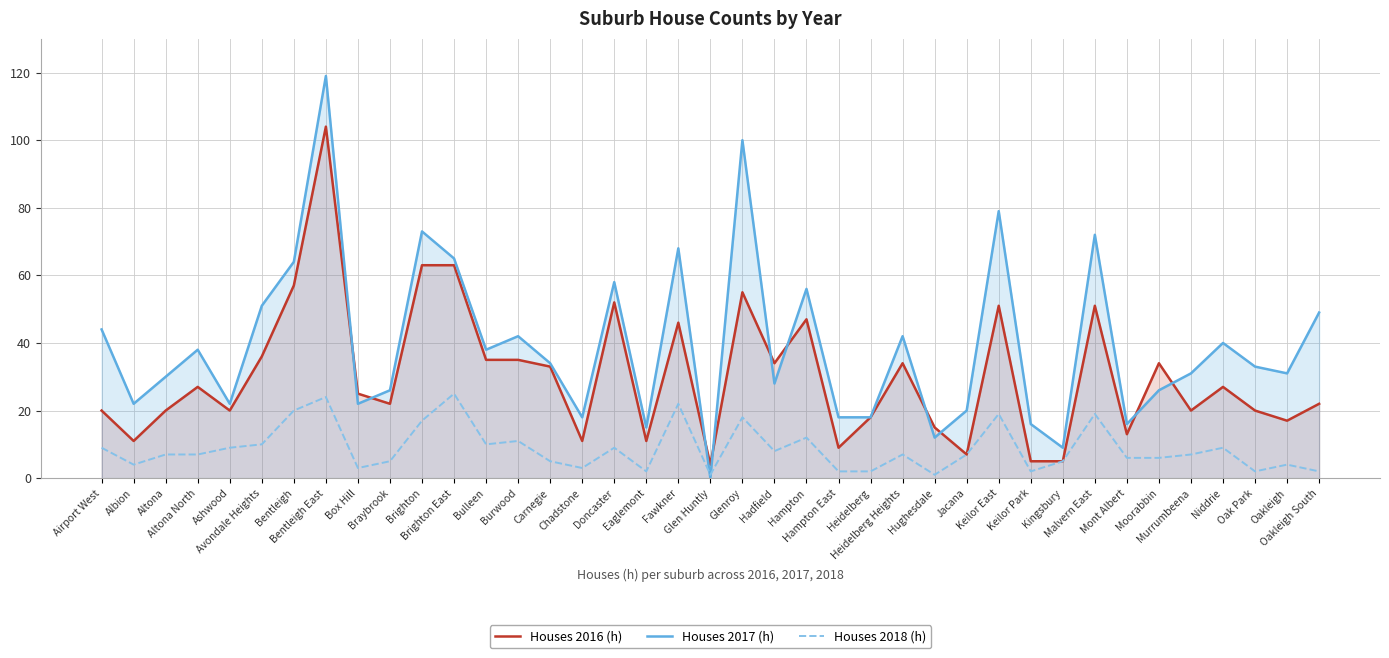

Between Avondale Heights and Malvern East, which series saw the biggest shift?

Houses 2017 (h)